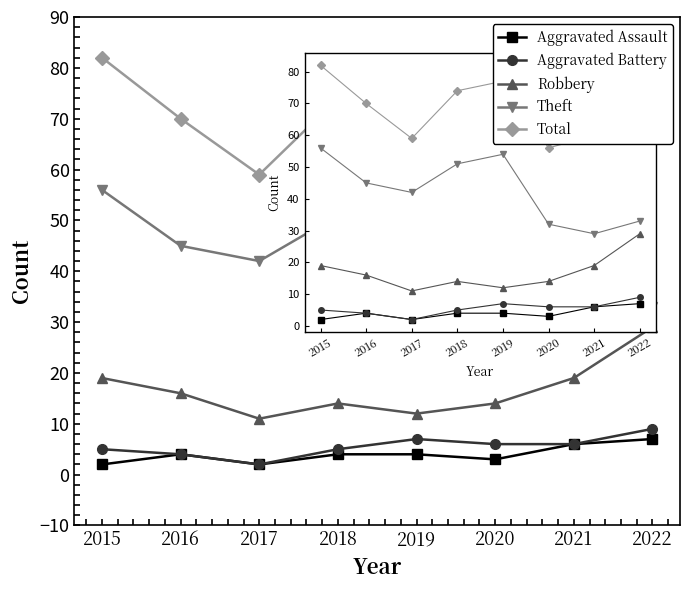

Is the value of Total at 2022 greater than the value of Theft at 2019?

Yes